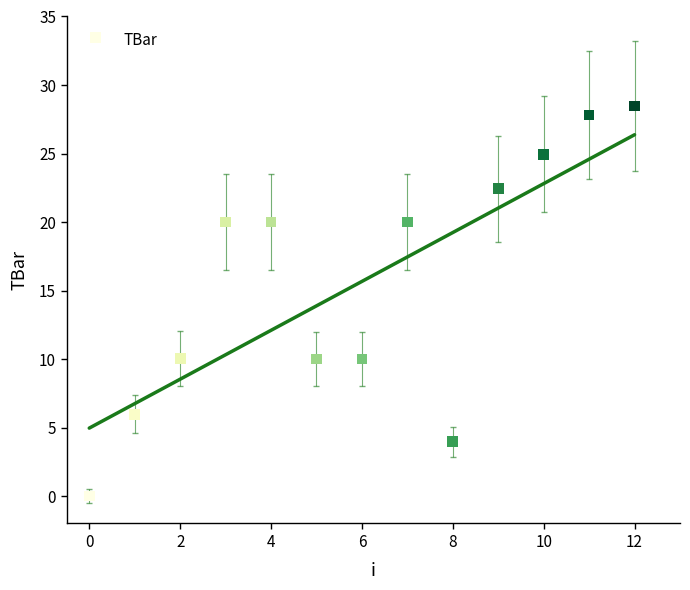

What is the range of Y values (max minus min)?

28.5